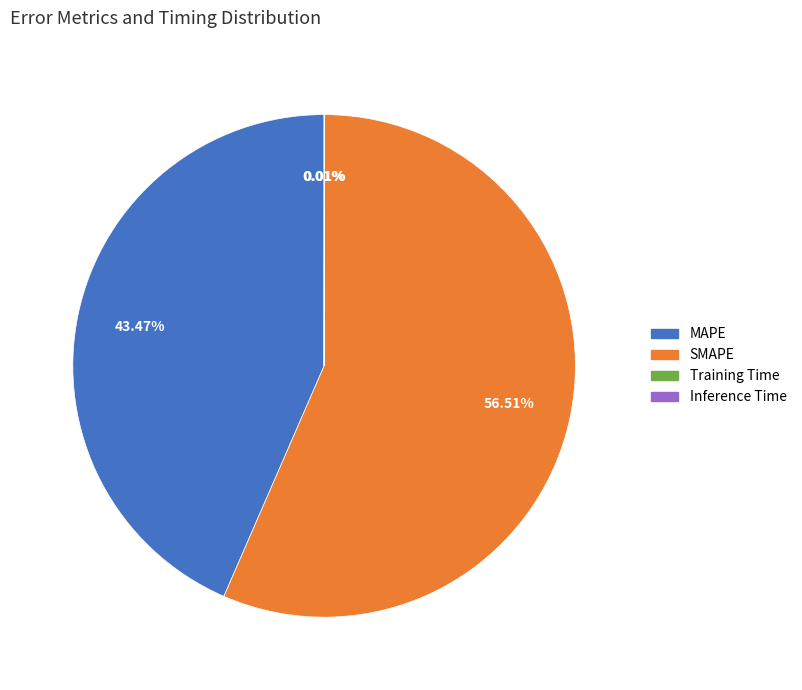

Which slice is the largest?

SMAPE